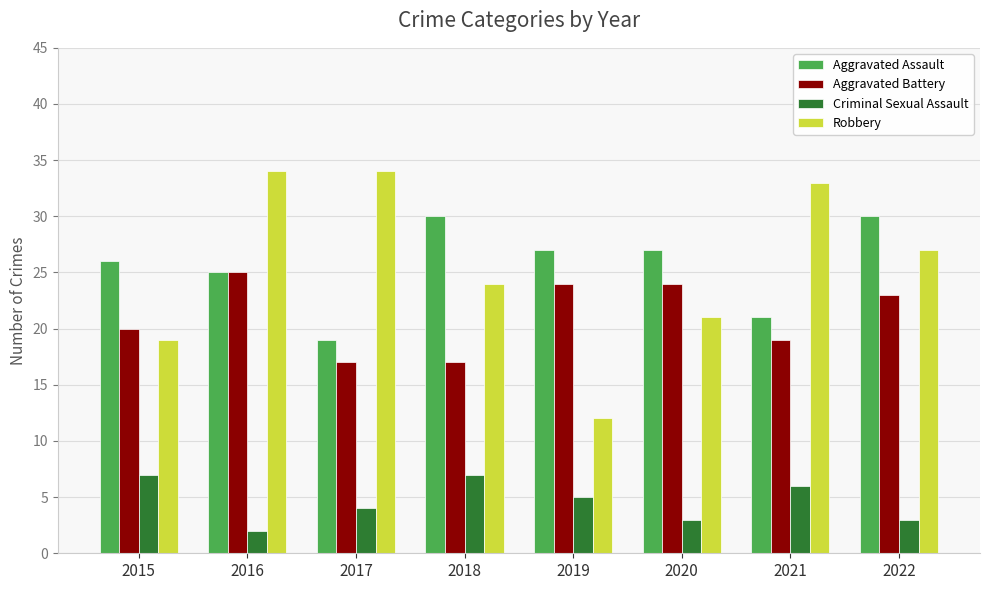

Which series has the largest range (max minus min)?

Robbery